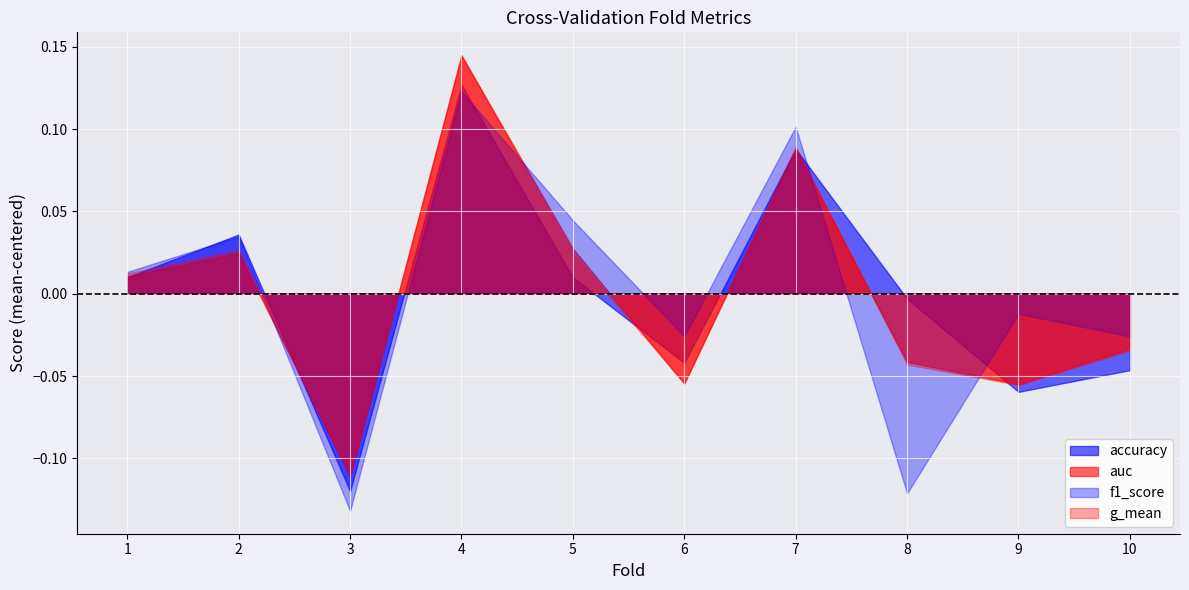

The value of f1_score at 7 is 0.2. True or false?

False